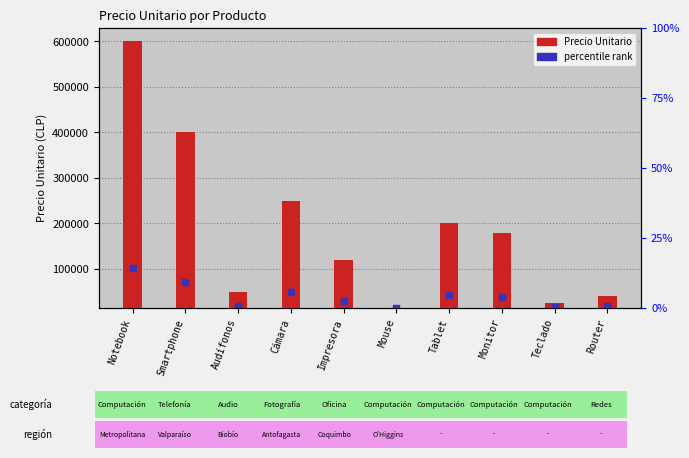

Between Impresora and Smartphone, which is larger?

Smartphone